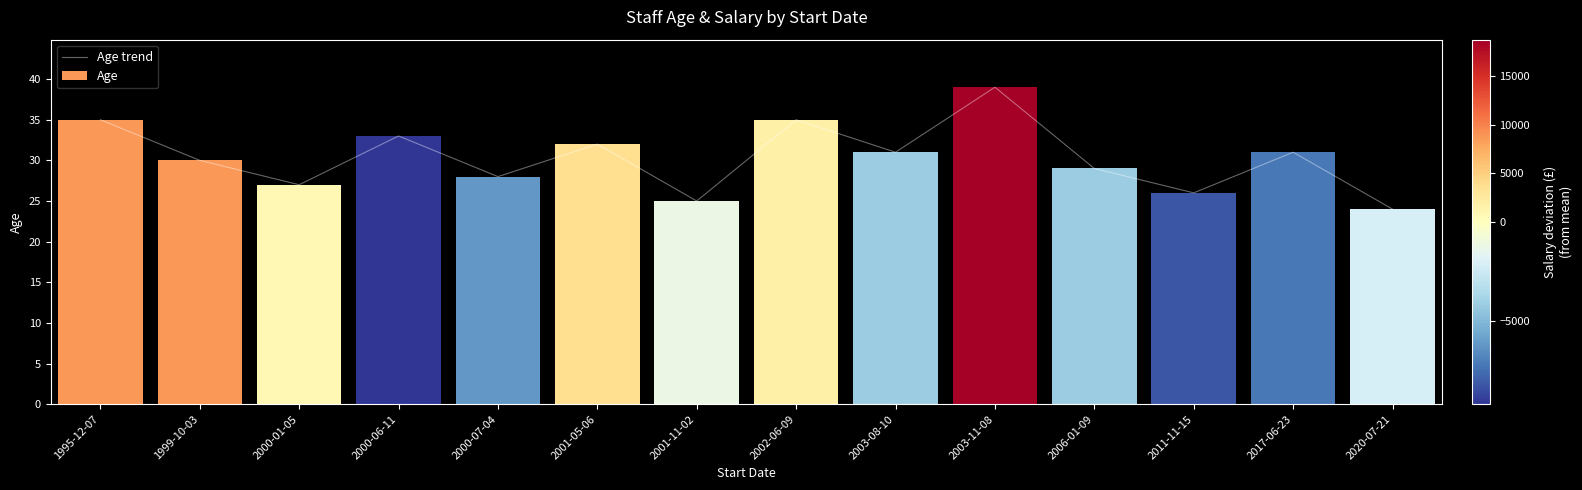

How many data points are above 31?

5